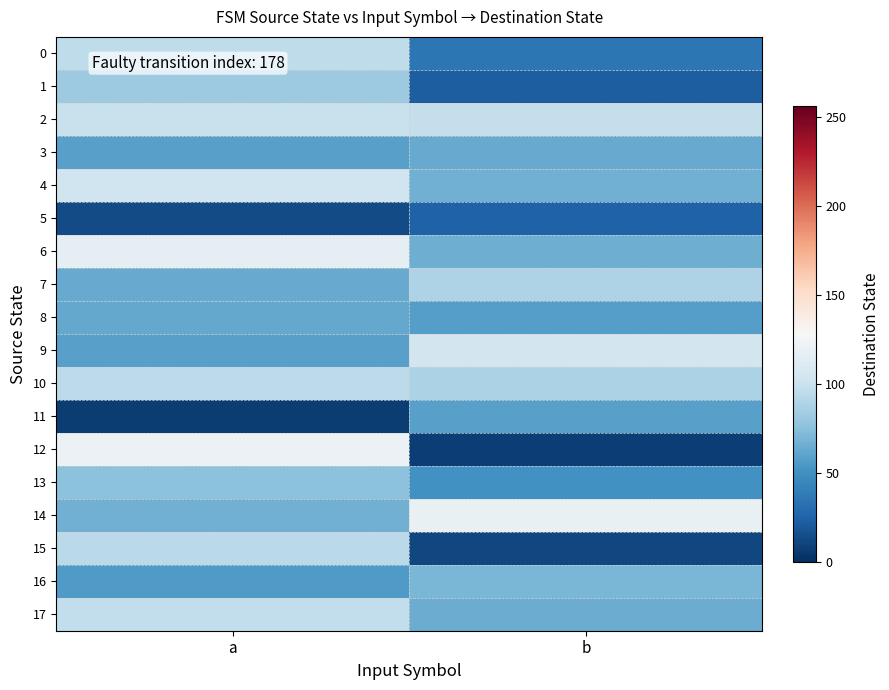

At which category is the sum across all series the highest?

a